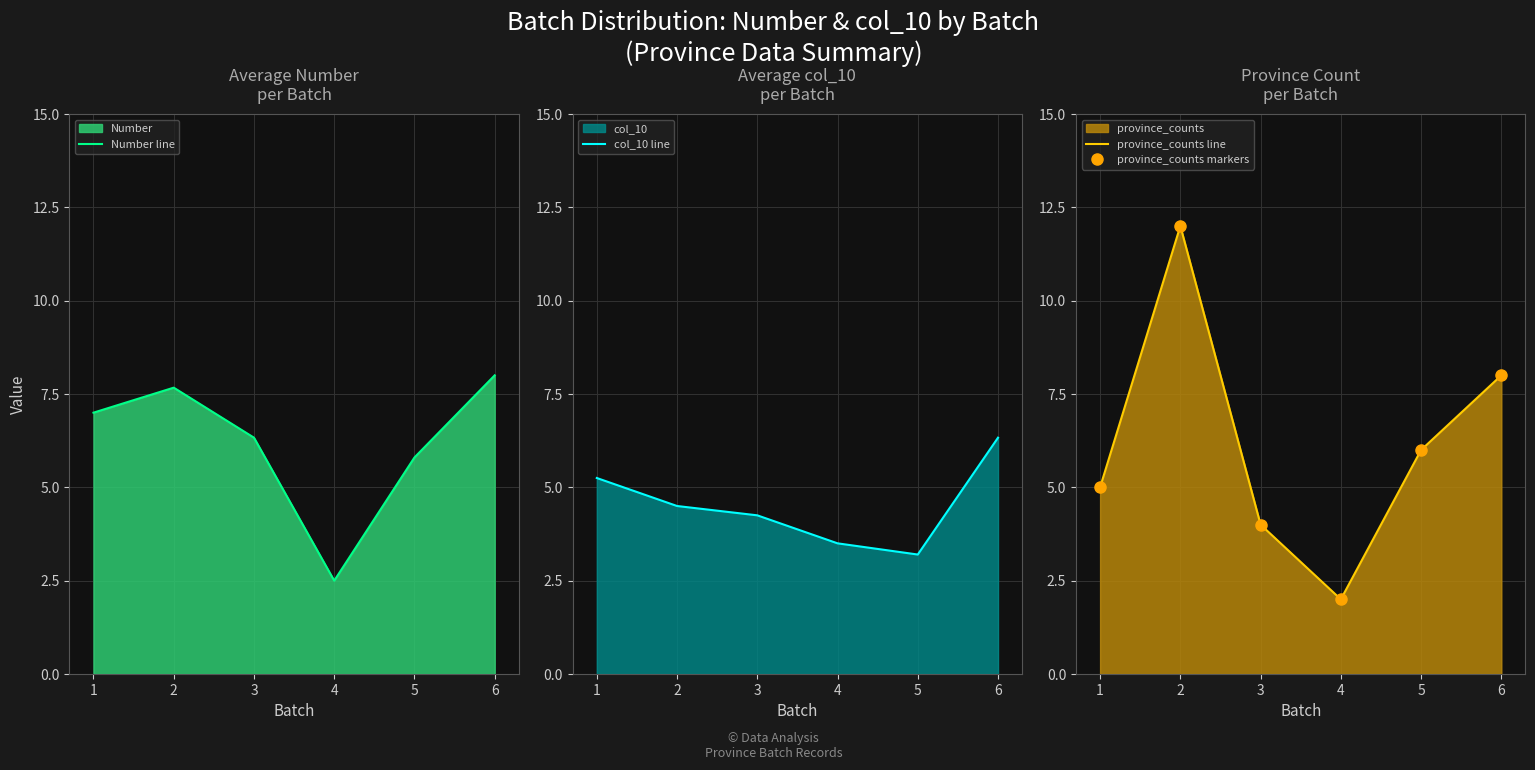

The province_counts line series shows 6.0 at 5. True or false?

True